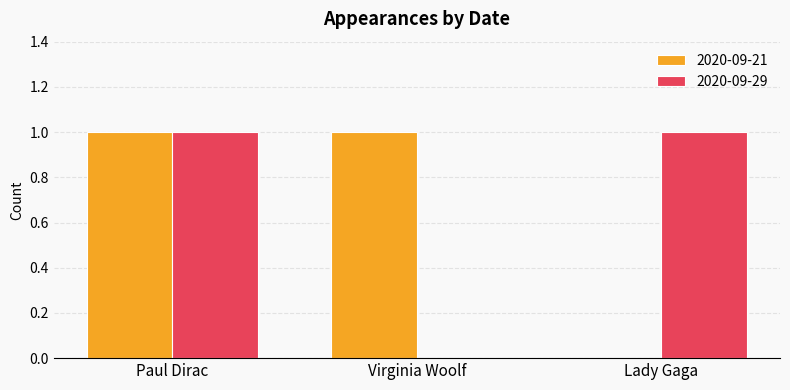

At which category is the sum across all series the highest?

Paul Dirac